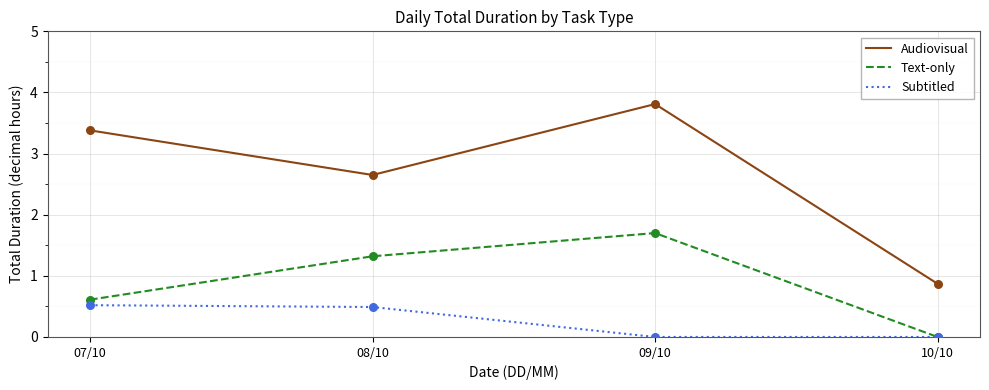

What are all the series names shown in the legend?

Audiovisual, Text-only, Subtitled